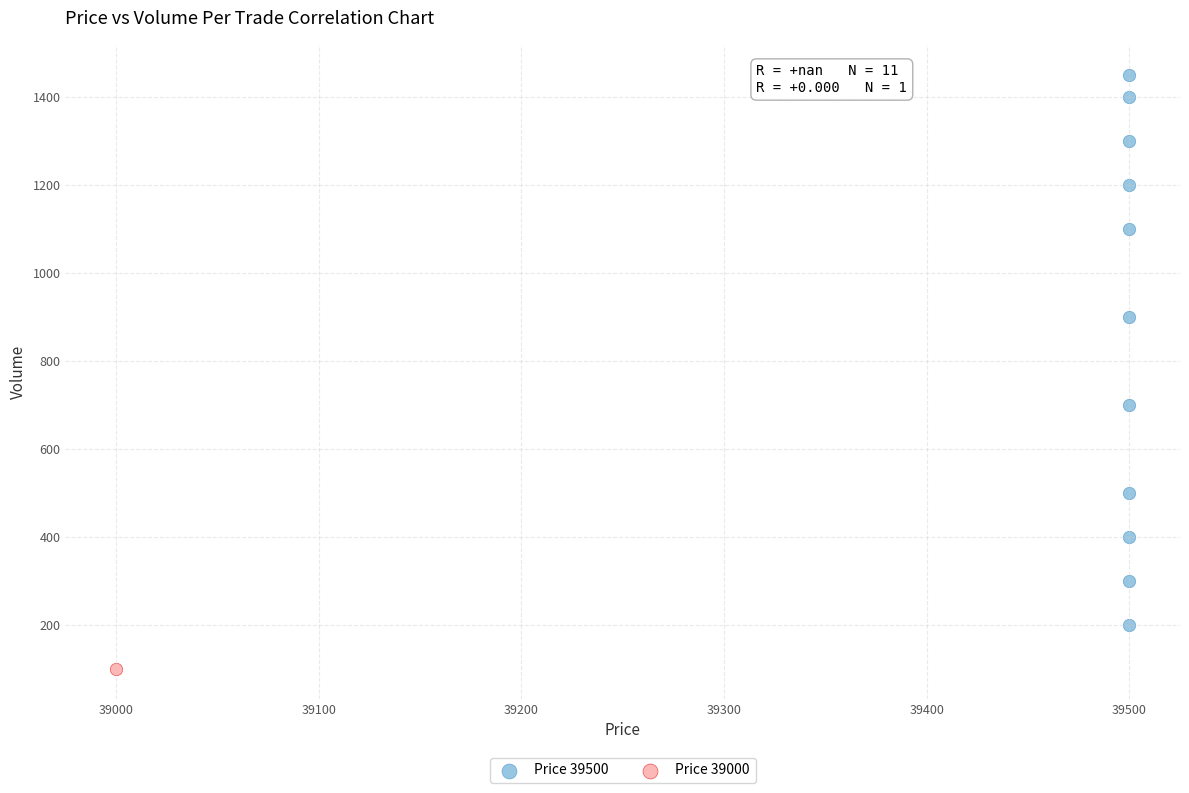

What are all the series names shown in the legend?

Price 39500, Price 39000